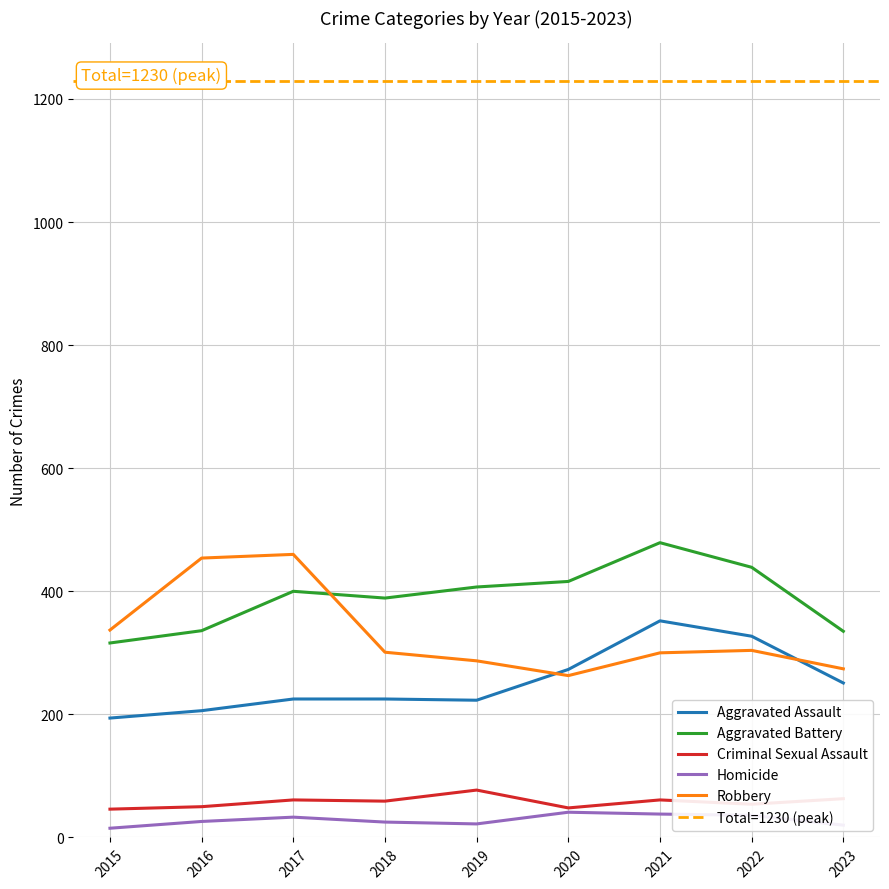

At which label is Robbery closest to 361?

2015